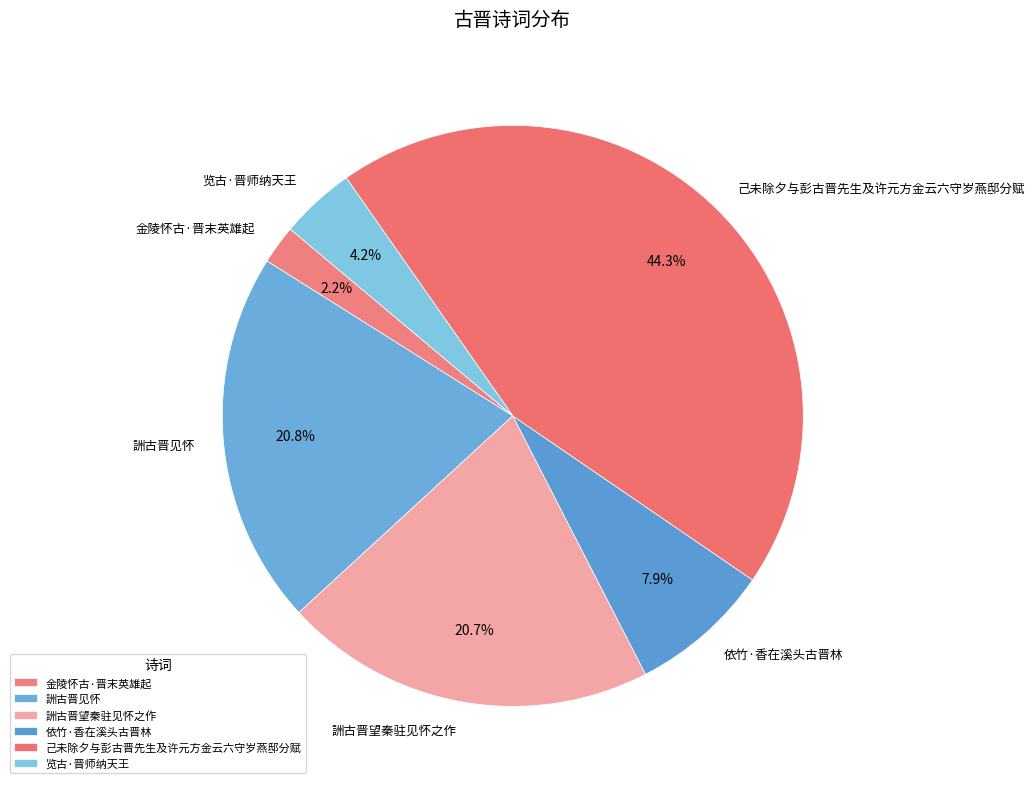

What portion of the pie excludes 依竹·香在溪头古晋林?

92.1%